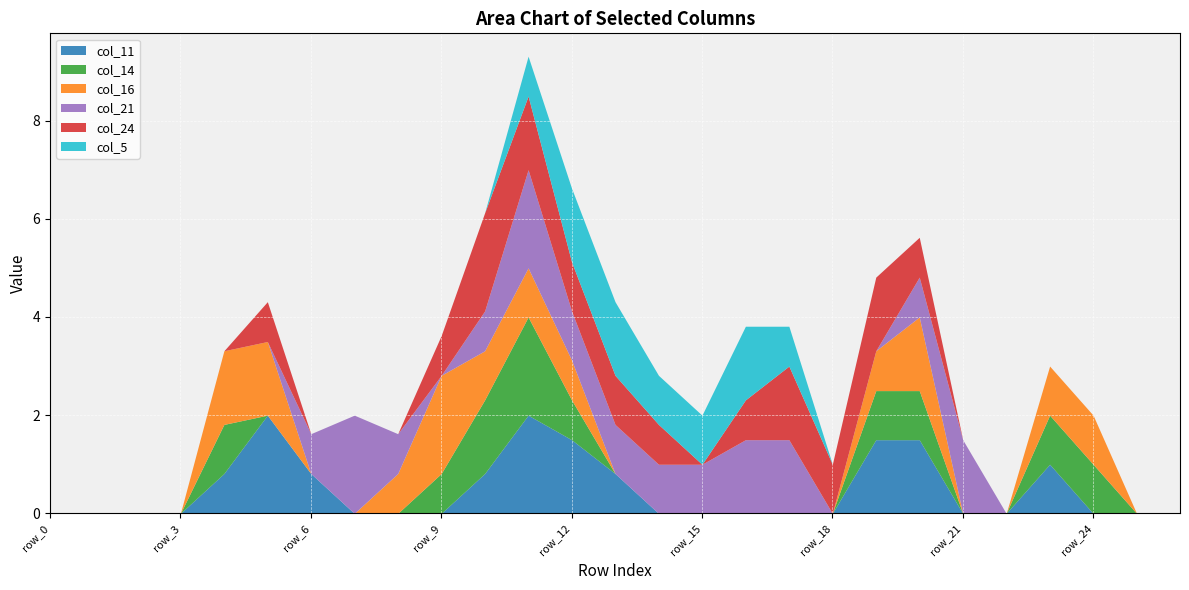

Where is col_5 nearest to the value 0?

row_0